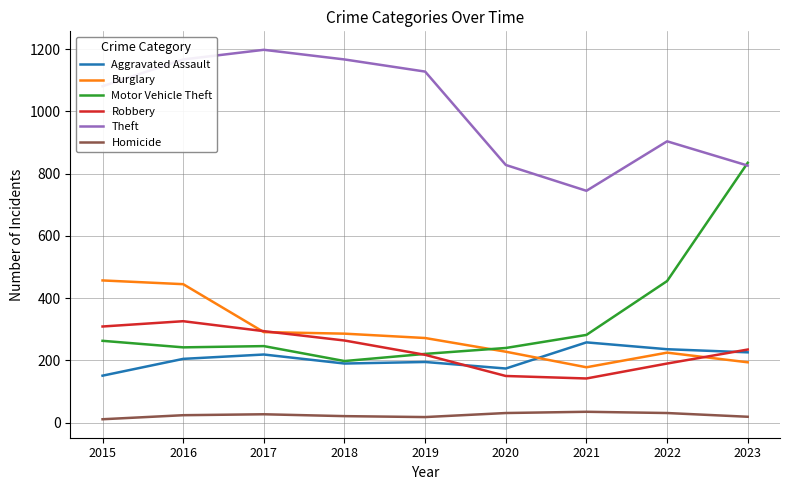

True or false: Homicide and Robbery intersect in this chart.

False